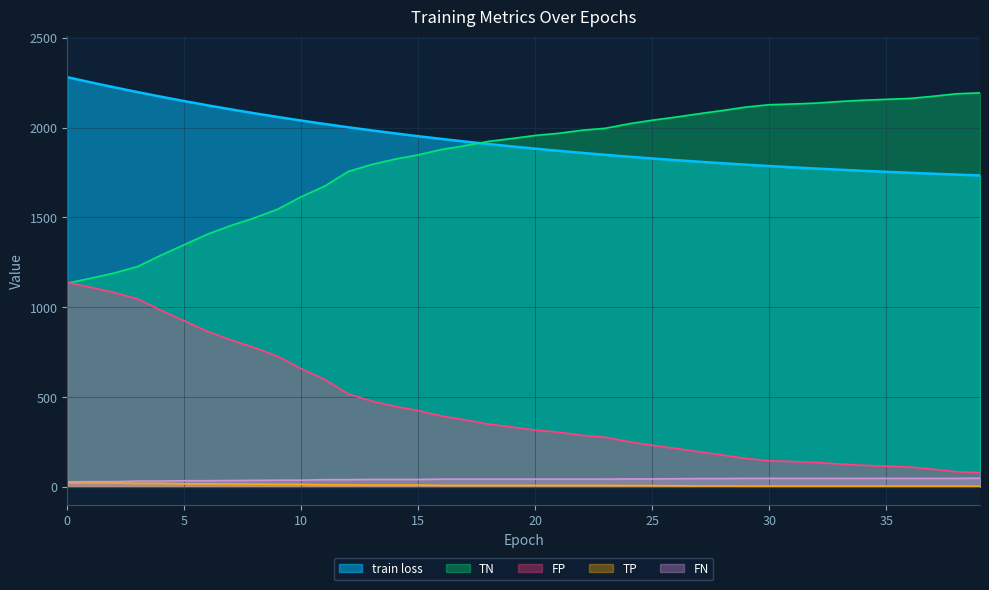

What is the approximate value of TN at 17?

1899.0